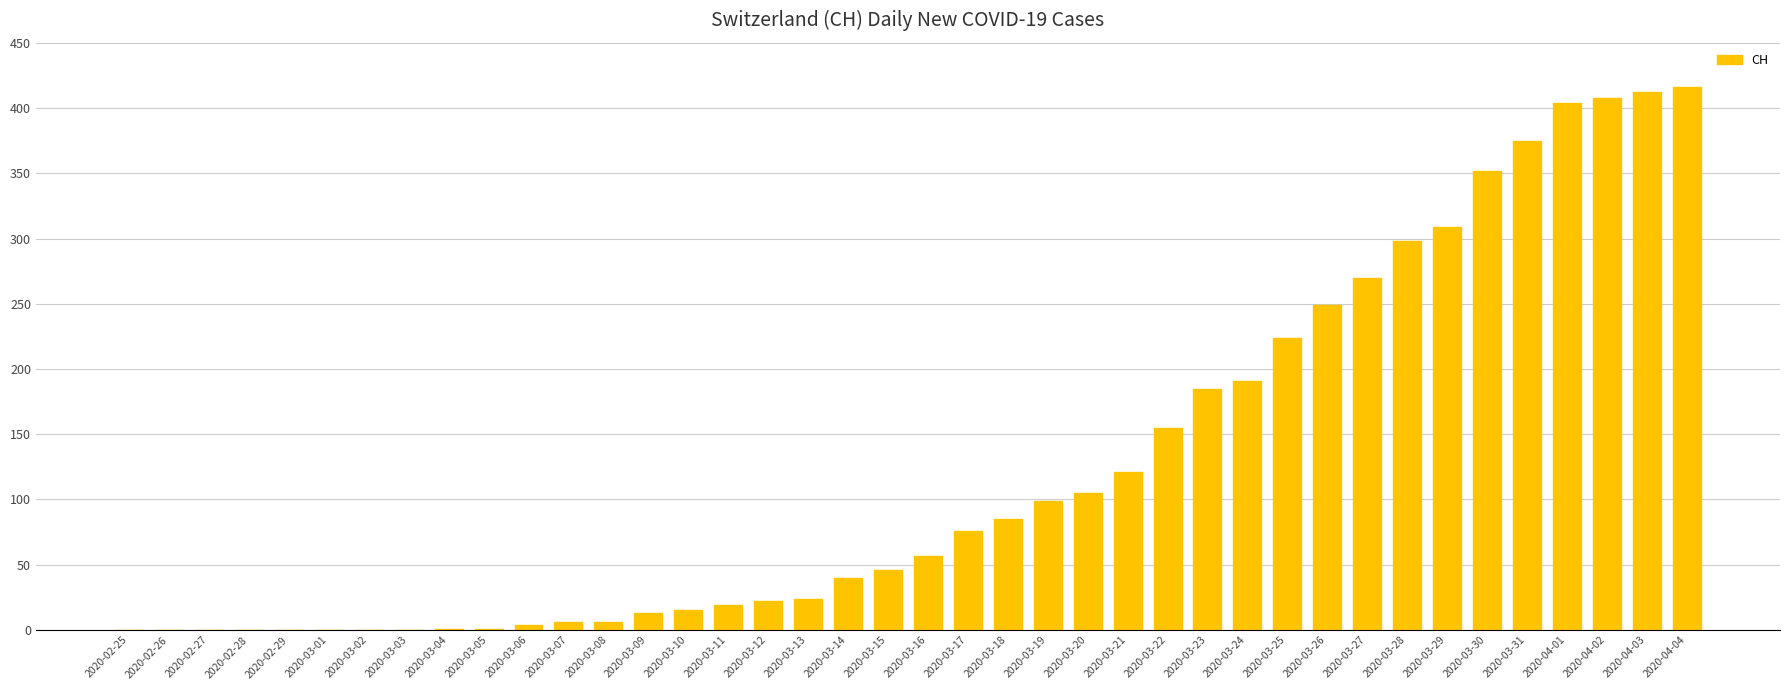

What is the maximum value shown in the chart?

416